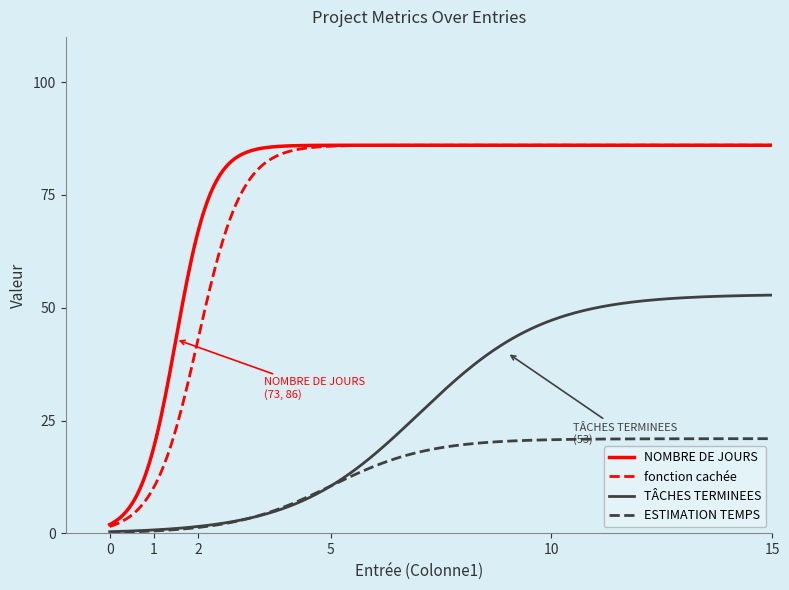

What is the highest value of the fonction cachée series?

86.0